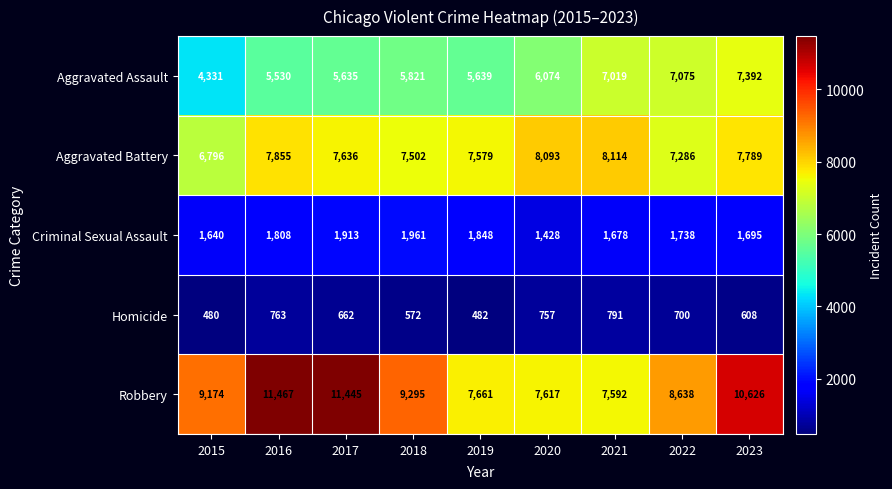

How many categories are shown in the chart?

9